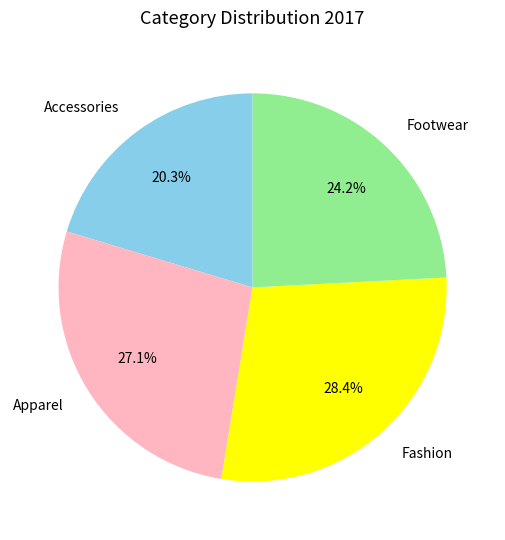

To the nearest percent, what is the difference between the largest and smallest slice percentages?

8%